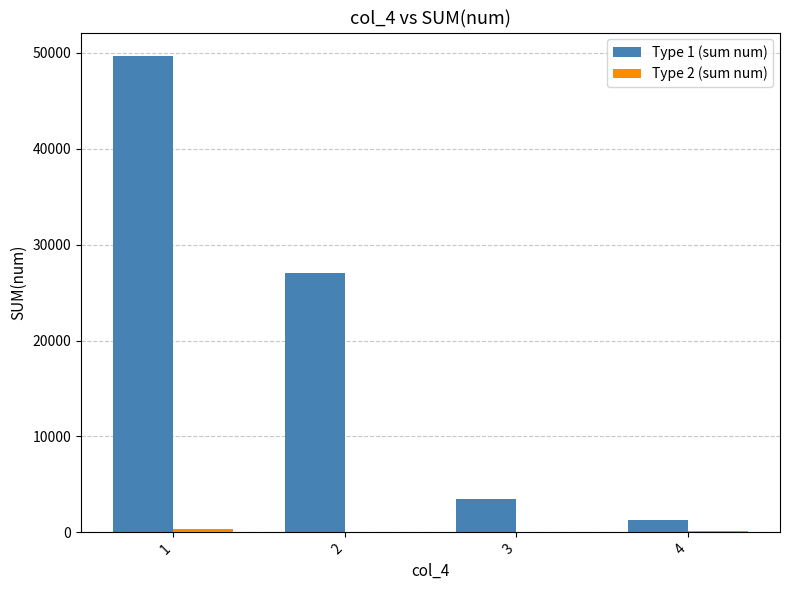

Which series has the largest total across all categories?

Type 1 (sum num)